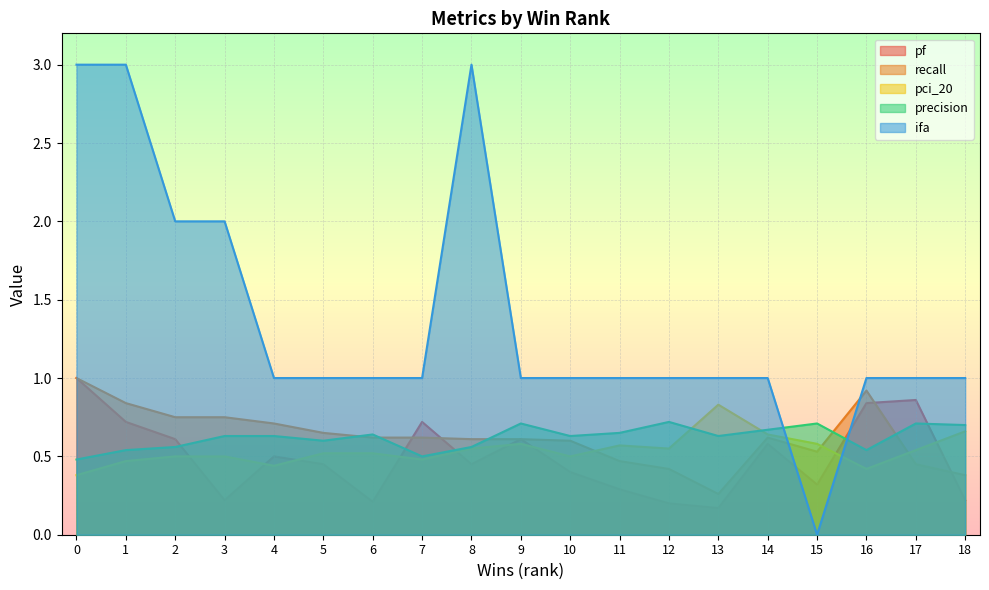

Between which two adjacent categories do pf and pci_20 first intersect?

2 and 3